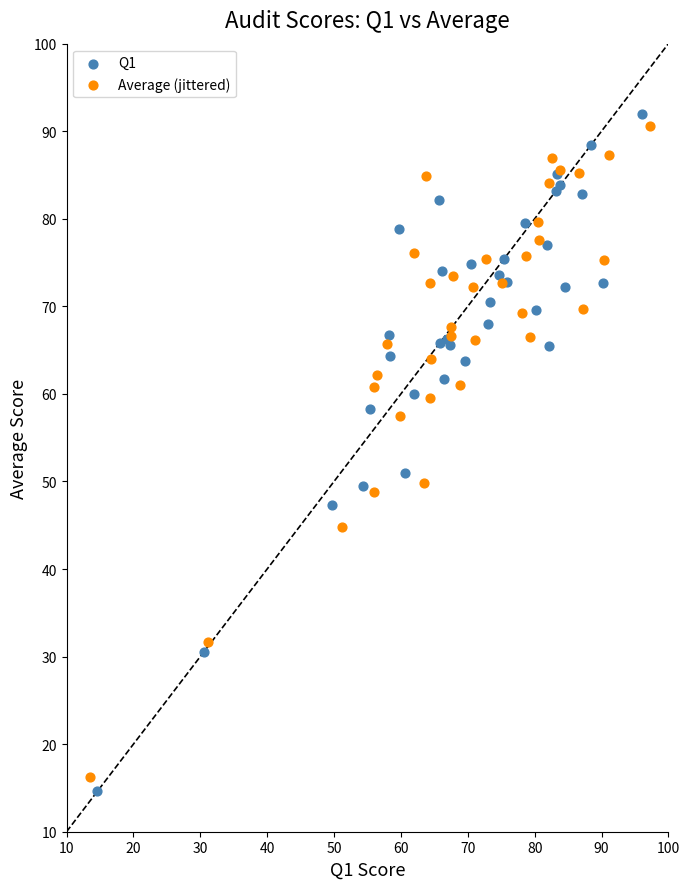

Which series has the widest spread of Y values?

Q1